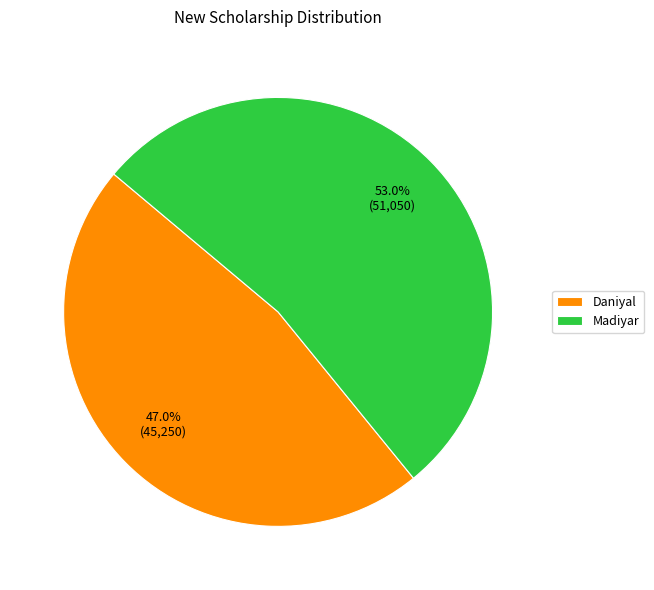

Is the sum of Madiyar and Daniyal greater than half?

Yes